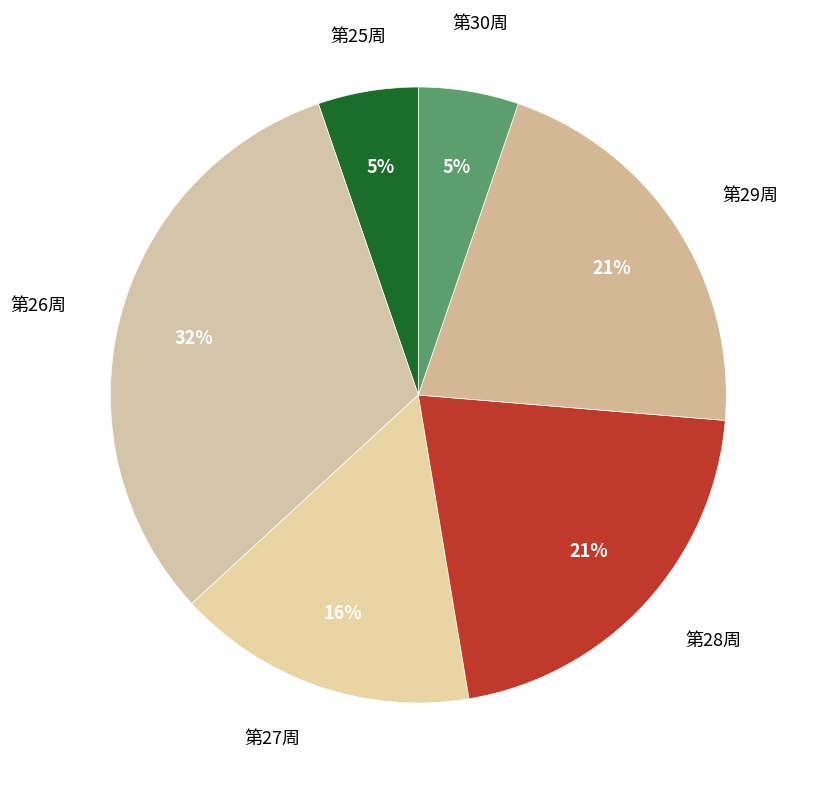

To the nearest percent, what portion does 第29周 represent?

21%